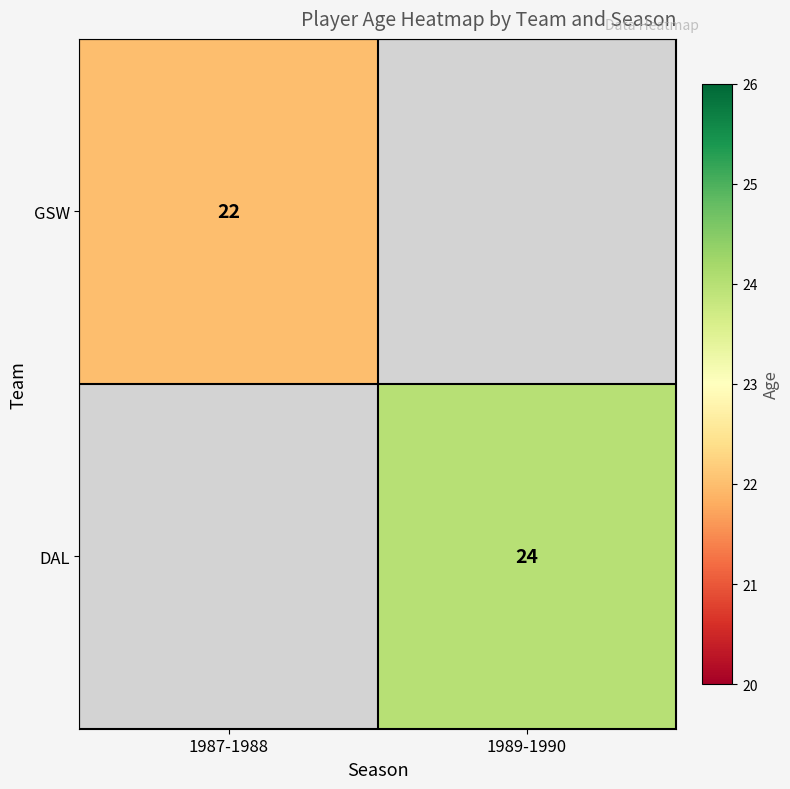

The GSW series shows 22 at 1987-1988. True or false?

True